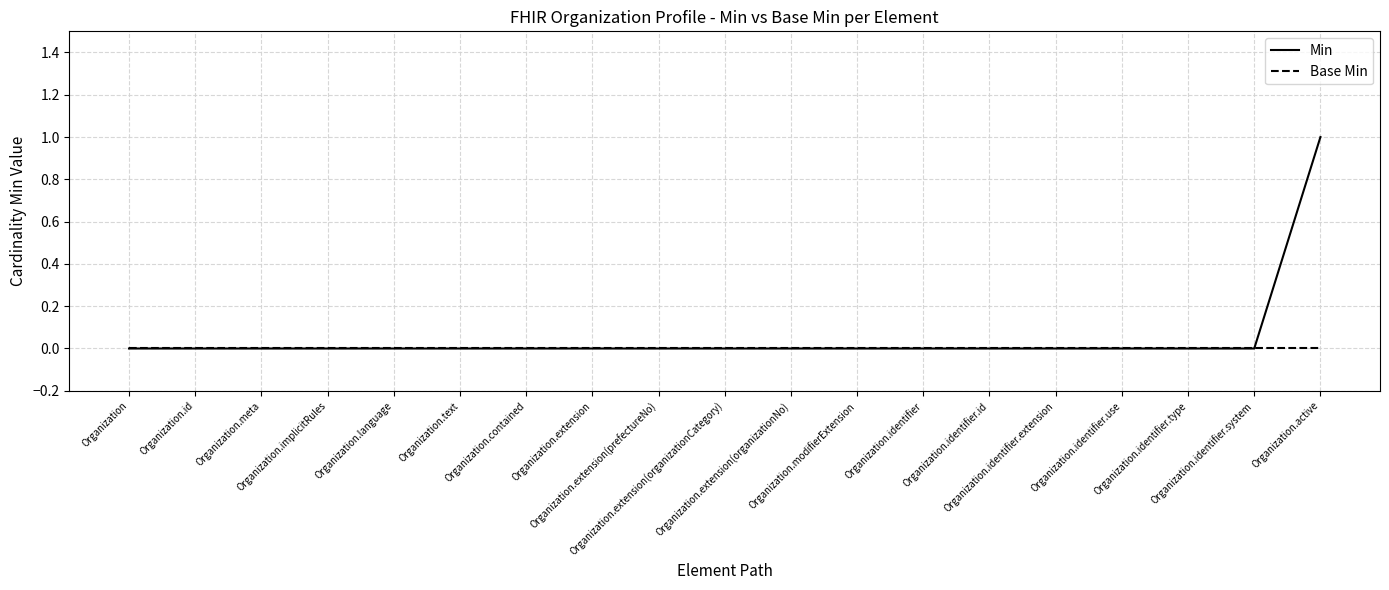

Rank the series by their maximum value, from lowest to highest.

Base Min, Min